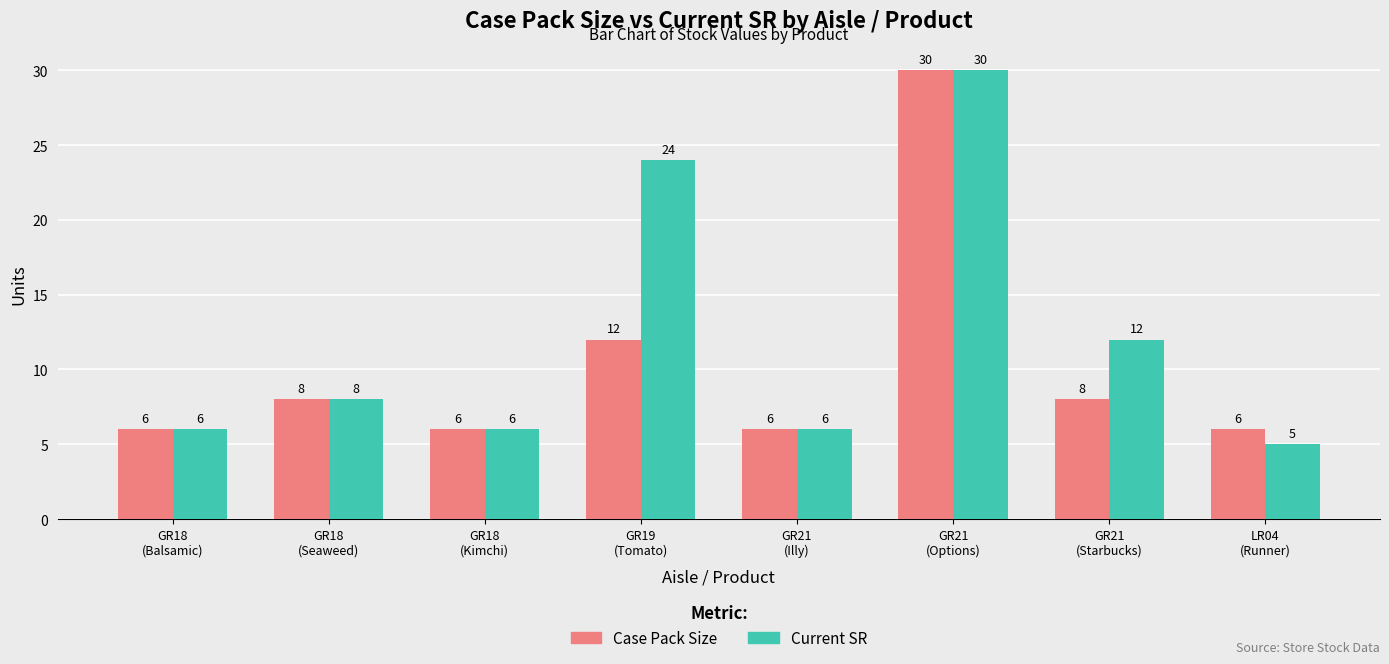

How many data points does each series have?

8